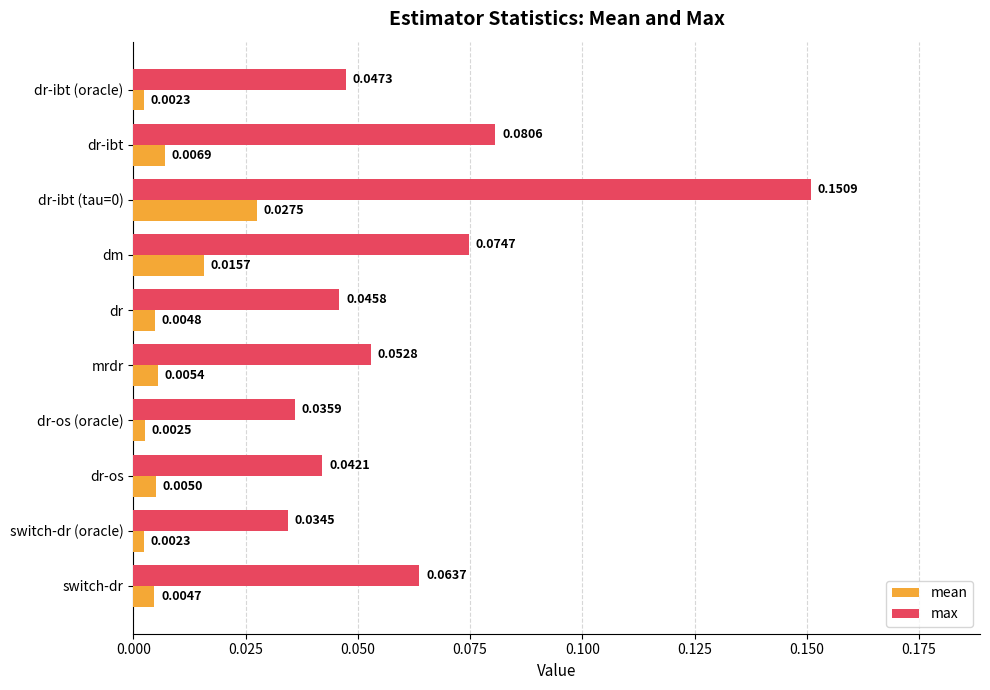

How many series are shown in this chart?

2